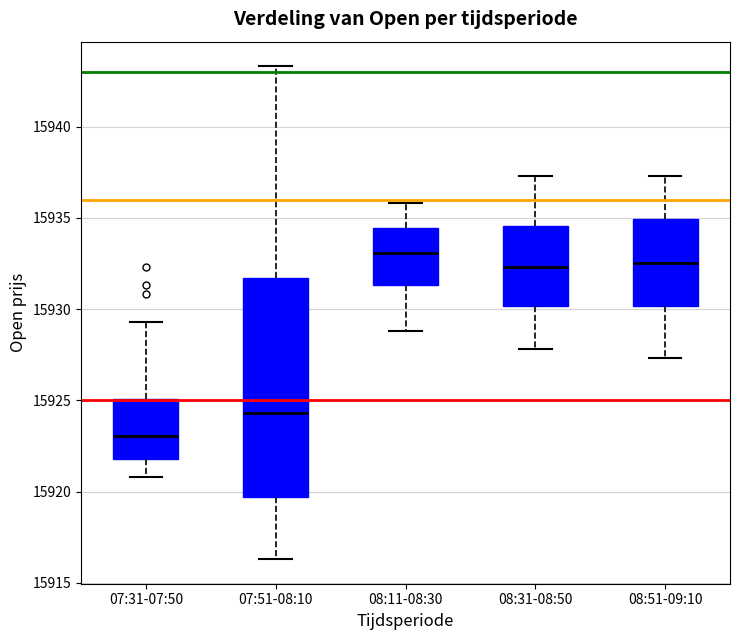

Which box is the tallest, from its lower edge to its upper edge?

07:51-08:10